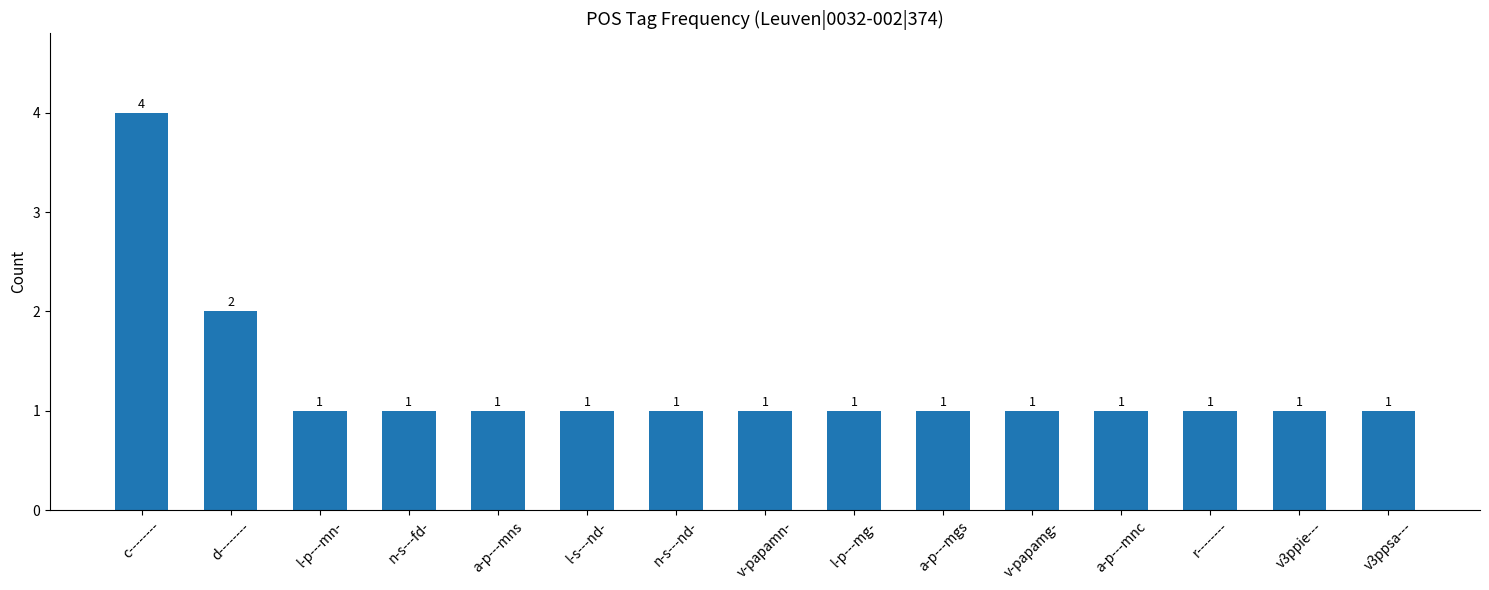

Are the bars grouped side by side (vs. stacked)?

No